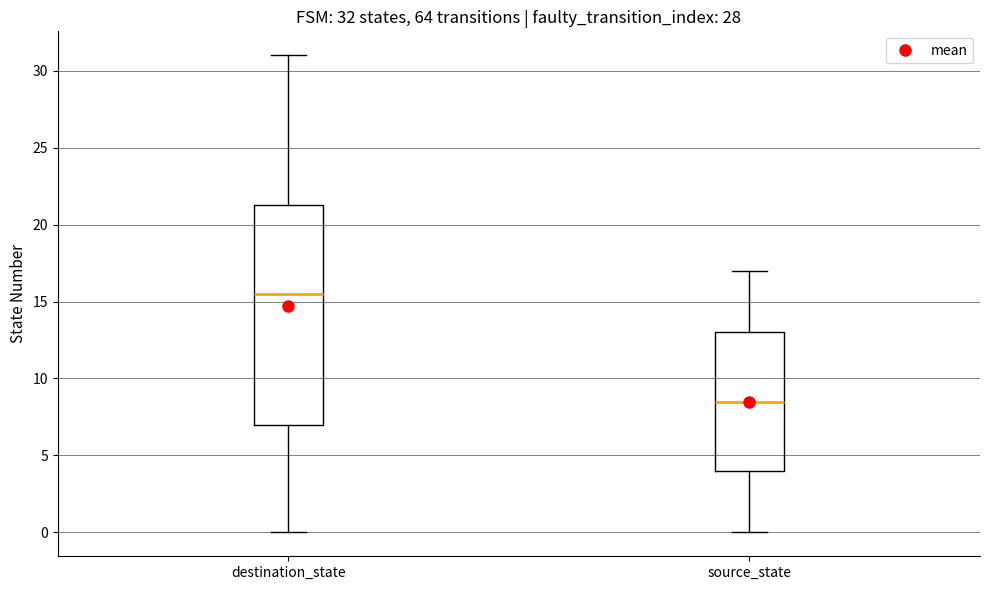

Which box has the highest median line?

destination_state